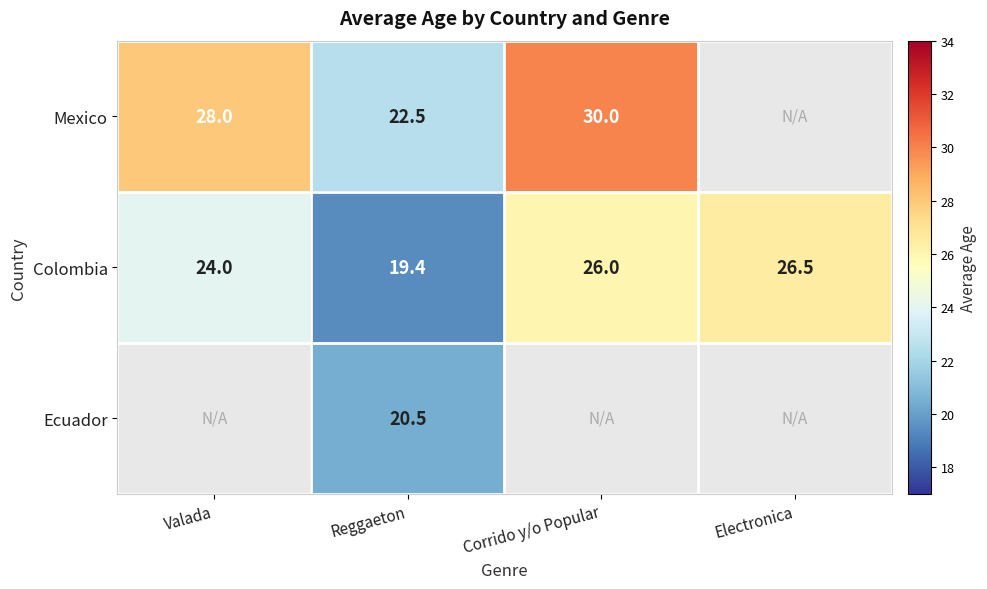

The value of Colombia at Reggaeton is 7.7. True or false?

False